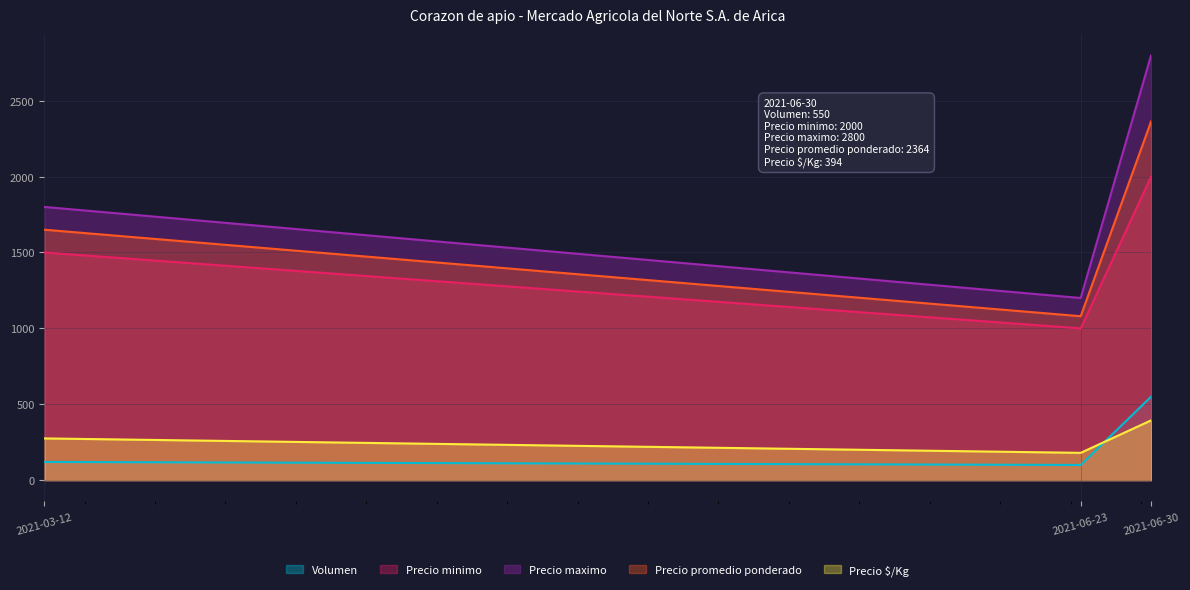

At 2021-03-12, list the series in order from largest to smallest.

Precio maximo, Precio promedio ponderado, Precio minimo, Precio $/Kg, Volumen